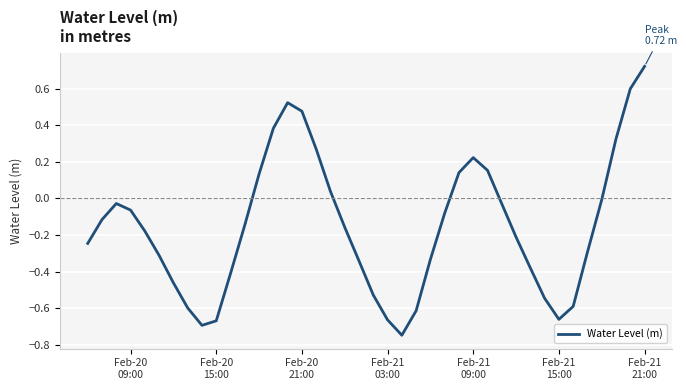

What is the difference between the maximum and minimum values?

1.5